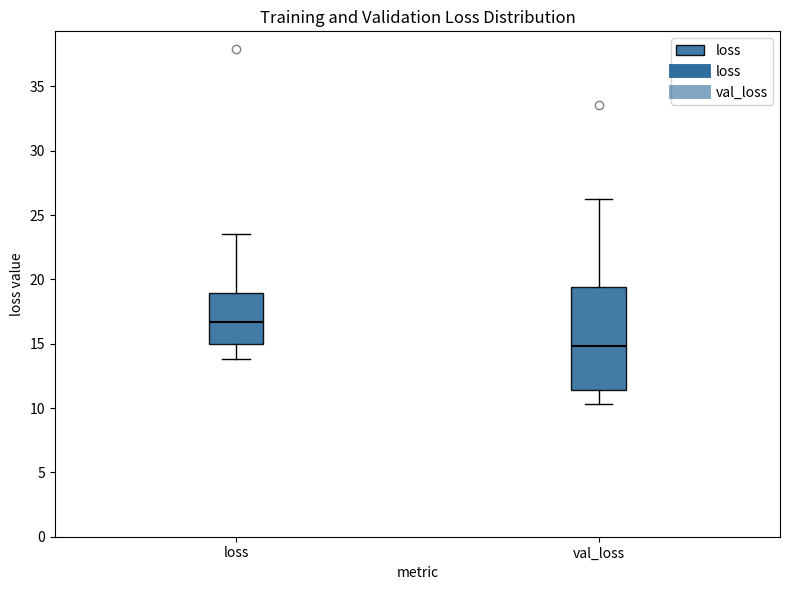

Reading left to right, transcribe this box plot: for each box, give where its median line is, the range the box spans, and where its two whiskers end, as read against the y-axis. The values are not printed on the chart, so give them approximately, as read against the axis.

loss: median 16.5, box 15.0 to 19.0, whiskers 14.0 to 23.5
val_loss: median 15.0, box 11.5 to 19.5, whiskers 10.5 to 26.0